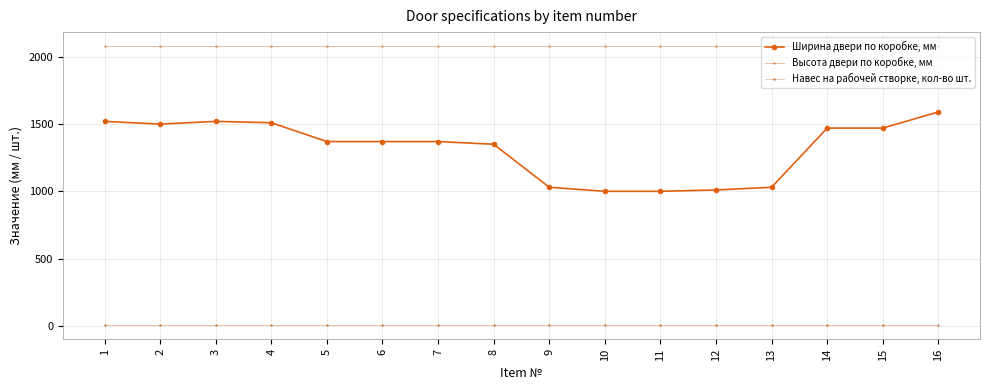

Rank the series by their maximum value, from highest to lowest.

Высота двери по коробке, мм, Ширина двери по коробке, мм, Навес на рабочей створке, кол-во шт.